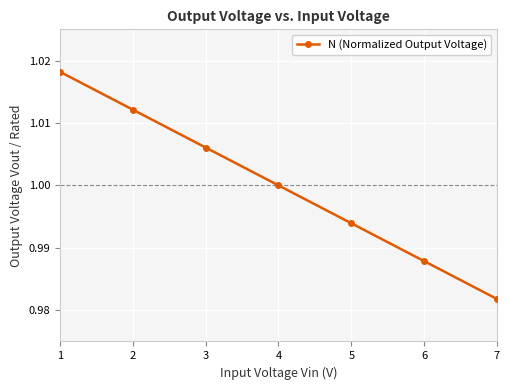

True or false: the data has more than 1 interior local peaks.

False